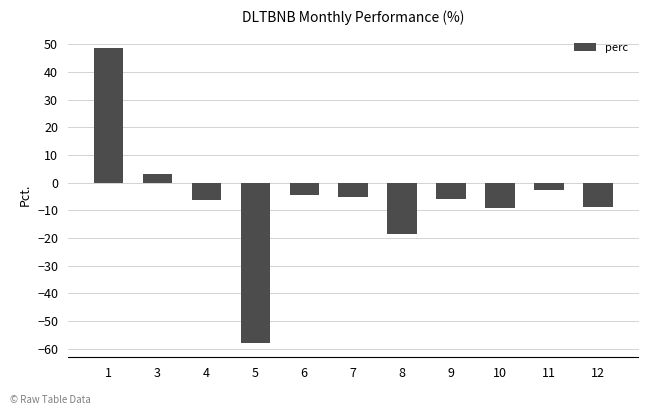

What is the change in value from 7 to 8?

-13.3